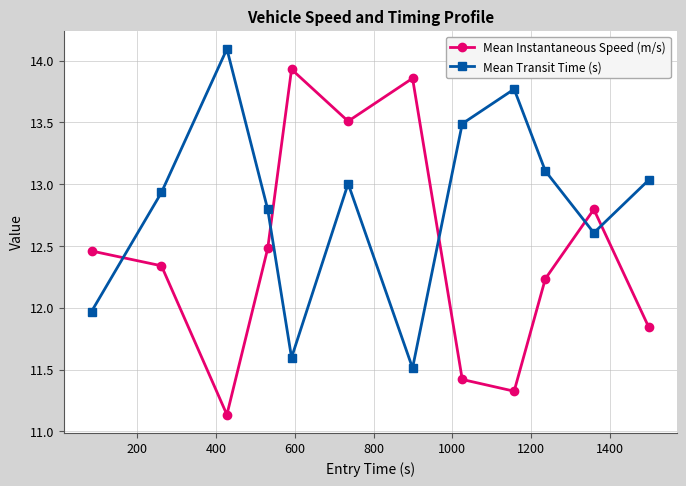

How many series are shown in this chart?

2